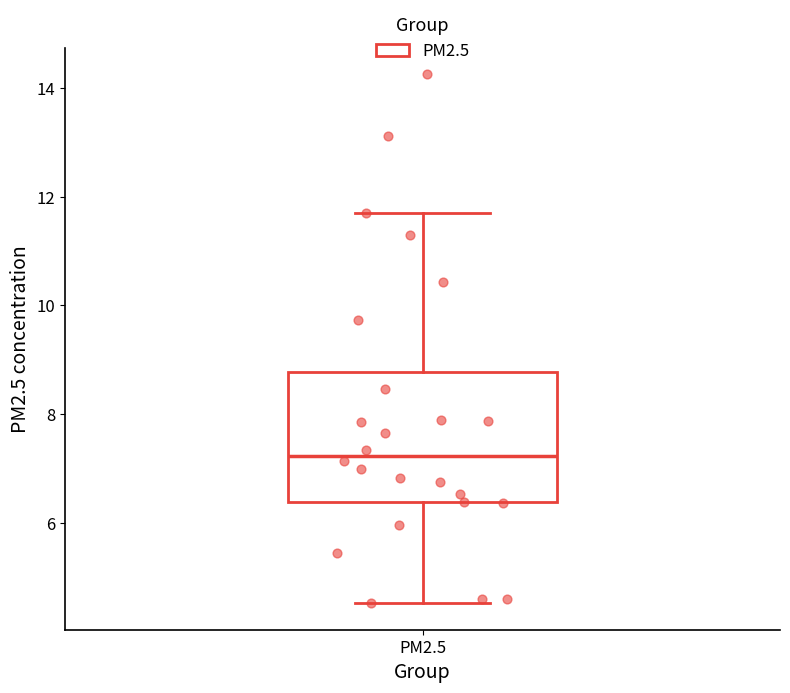

Transcribe this box plot: give where the median line is, the range the box spans, and where the two whiskers end, as read against the y-axis. The values are not printed on the chart, so give them approximately, as read against the axis.

median 7.2, box 6.4 to 8.8, whiskers 4.6 to 11.8